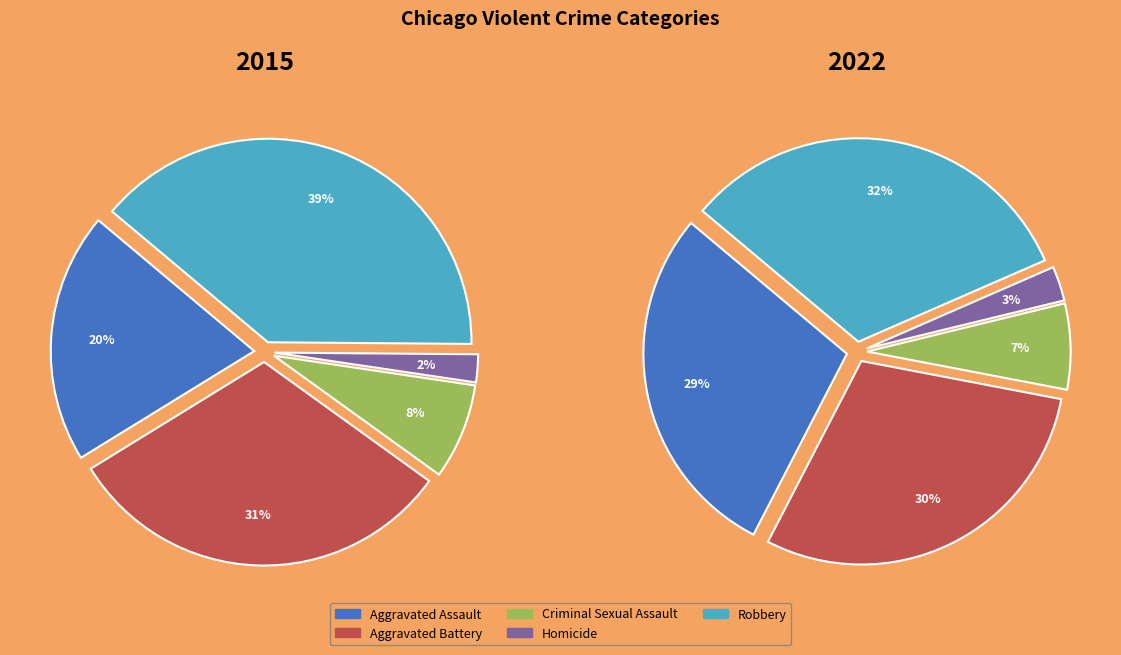

Which slice is the smallest?

Homicide